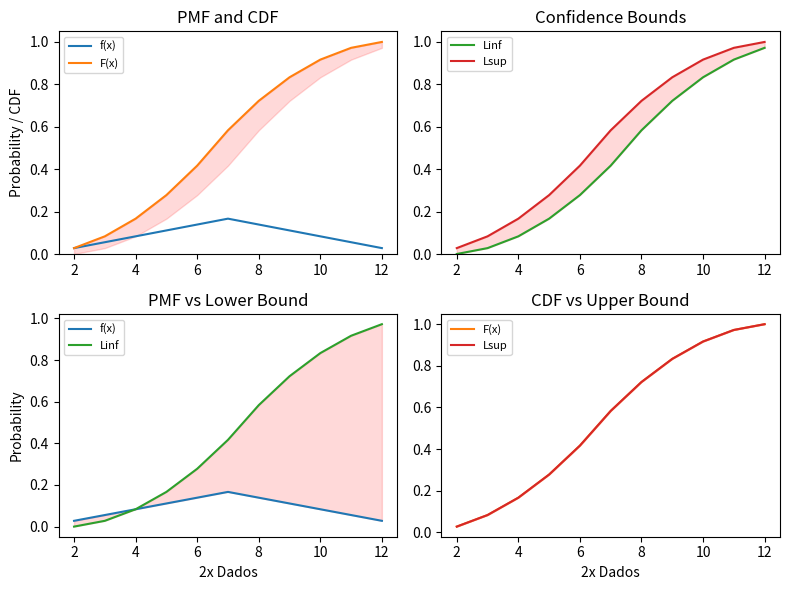

How many lines are shown in the chart?

4